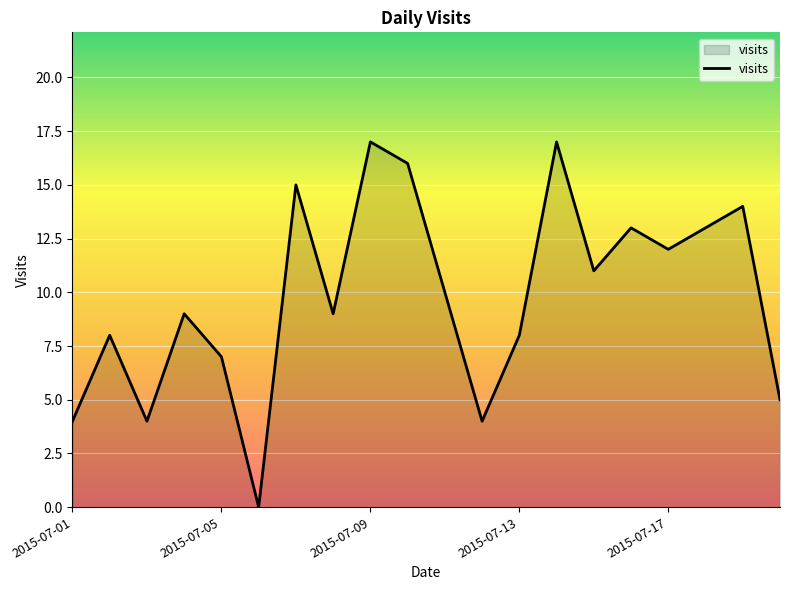

What is the difference between the maximum and minimum values?

17